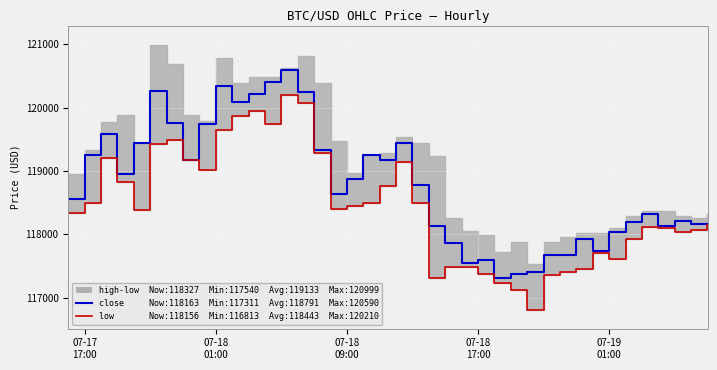

Reading left to right, transcribe all the data shown in this chart.

close: 118558.6	119261.5	119580.0	118959.7	119436.9	120272.2	119766.7	119177.6	119739.1	120336.9	120096.4	120223.1	120403.4	120589.9	120251.0	119339.5	118642.0	118875.0	119250.7	119171.3	119442.4	118773.4	118140.0	117860.2	117553.4	117600.0	117310.7	117374.8	117405.0	117676.8	117683.7	117924.8	117739.7	118036.7	118201.0	118322.5	118134.8	118206.0	118164.4	118163.1
low: 118333.6	118500.0	119211.9	118821.1	118384.0	119431.9	119485.7	119170.5	119020.5	119644.2	119870.0	119949.3	119750.0	120210.0	120075.0	119287.7	118395.0	118442.8	118502.7	118772.4	119145.8	118500.0	117315.7	117480.0	117479.9	117377.0	117235.0	117120.5	116812.8	117368.0	117402.2	117455.9	117714.9	117613.4	117935.0	118123.6	118096.9	118044.2	118065.8	118156.3